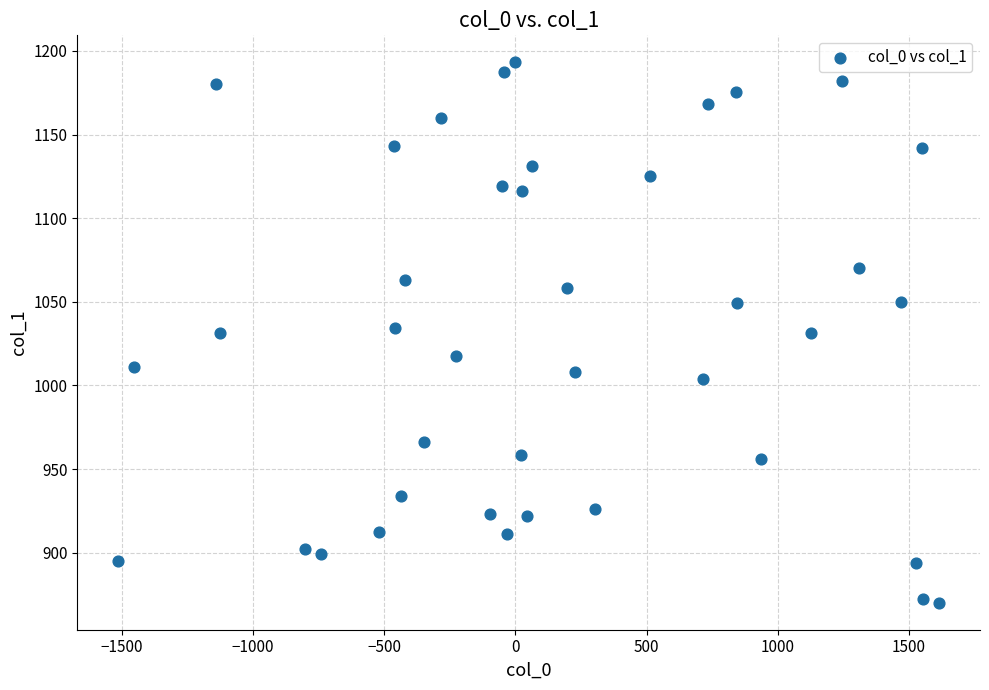

What is the range of Y values (max minus min)?

323.0